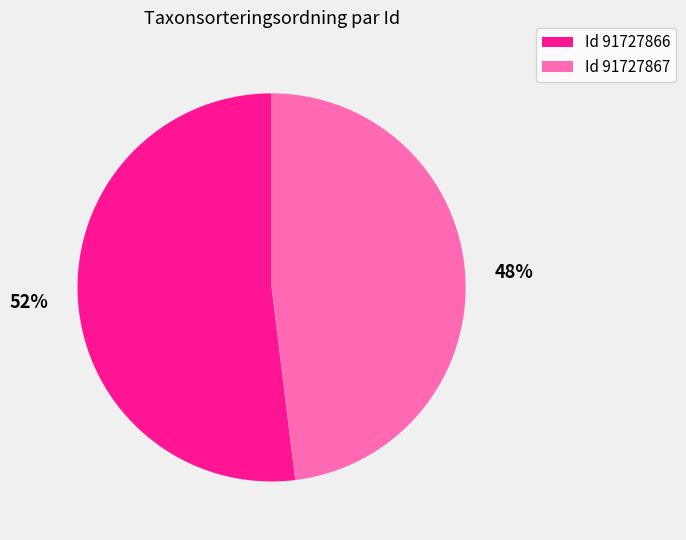

To the nearest percent, what portion does Id 91727867 represent?

48%